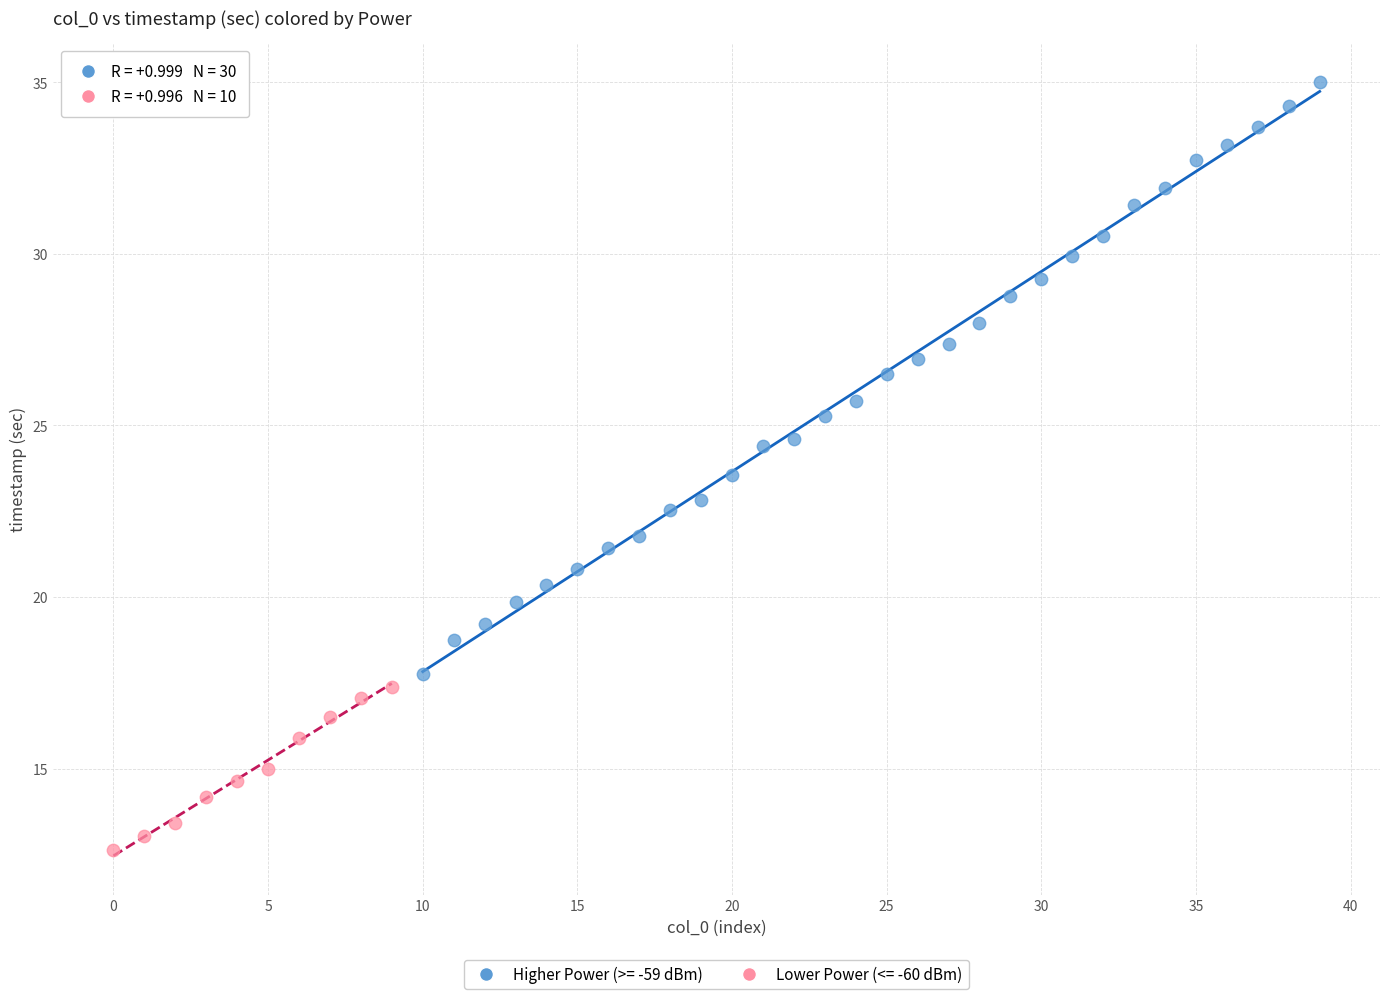

Which series reaches the minimum Y coordinate?

Lower Power (<= -60 dBm)